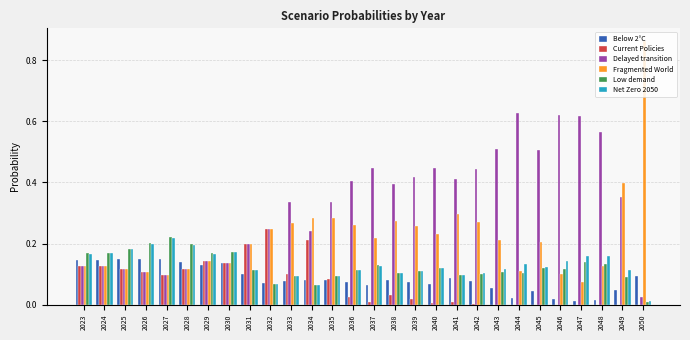

Count the number of data series in this chart.

6